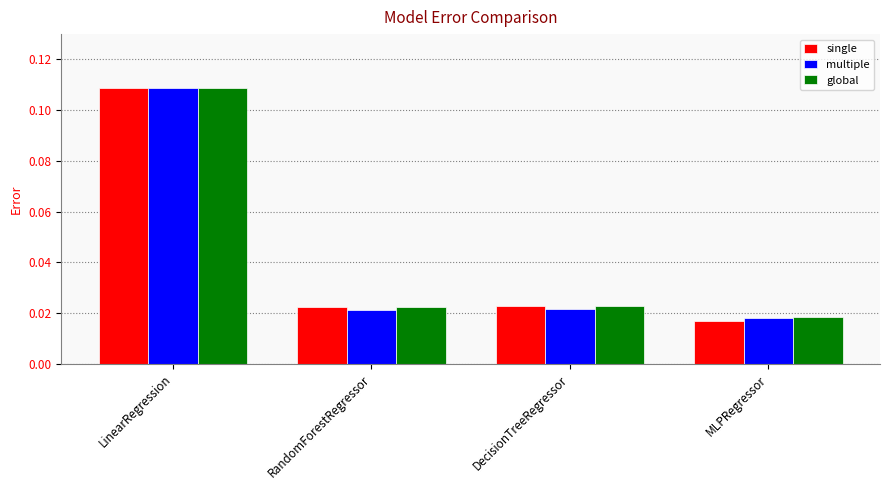

At which category does the chart reach its minimum across all series?

MLPRegressor